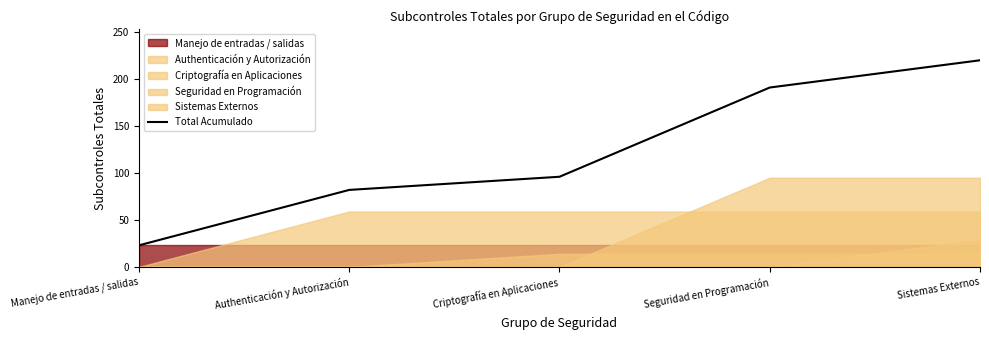

List the labels in order of value, smallest first.

Manejo de entradas / salidas, Authenticación y Autorización, Criptografía en Aplicaciones, Seguridad en Programación, Sistemas Externos